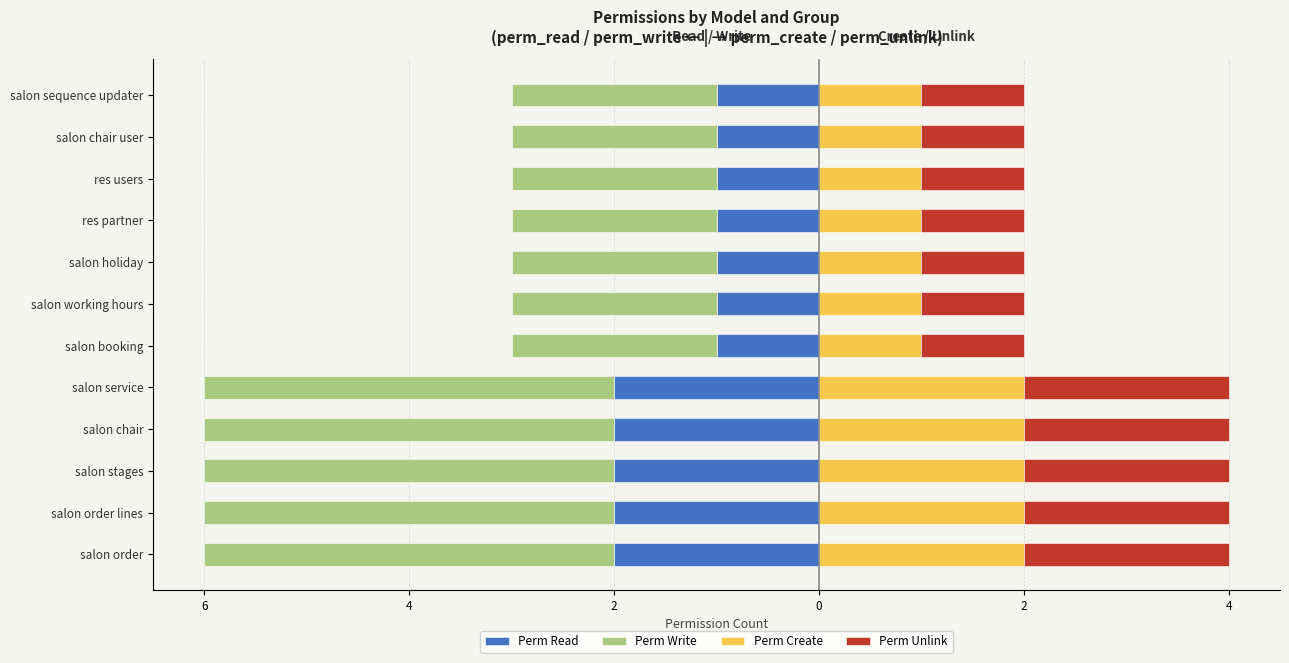

True or false: Perm Write has a value of -4 at salon service.

True